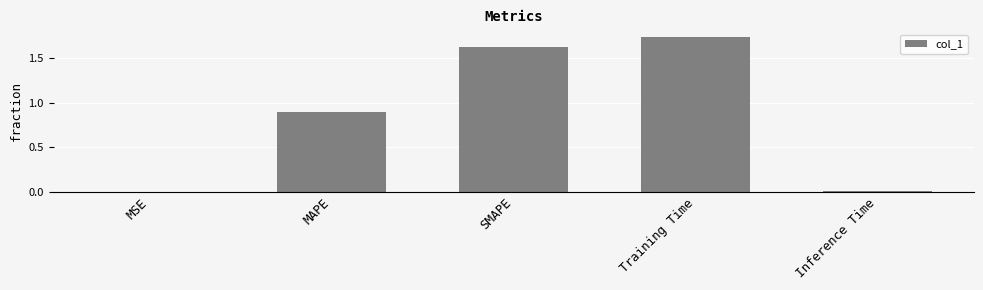

Does the chart contain stacked bars?

No